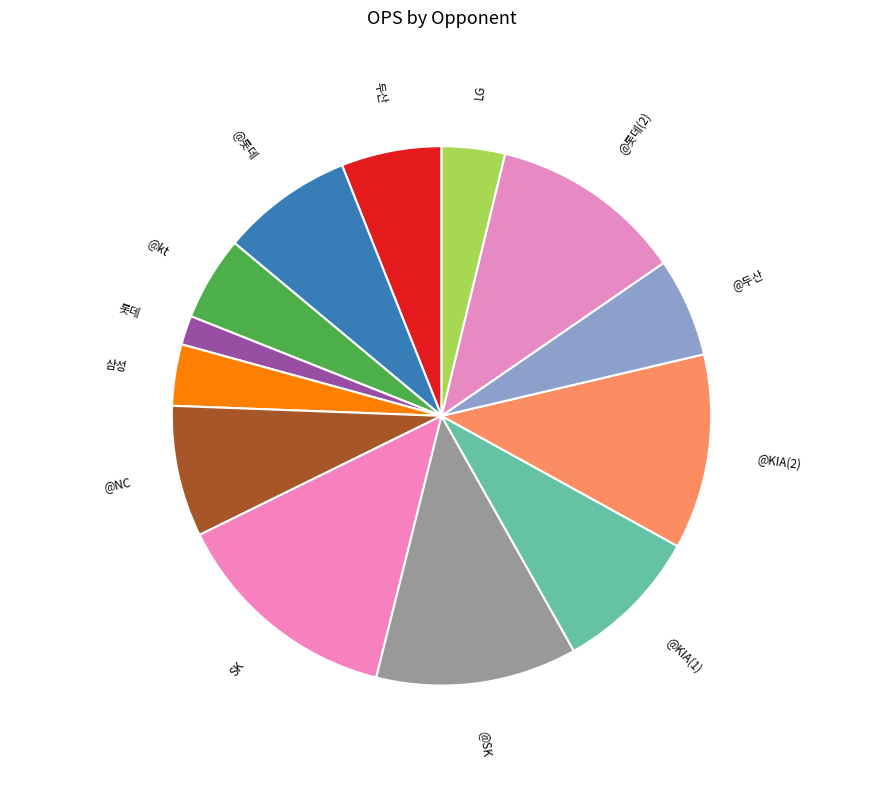

Is it true that SK is 1% of the pie?

False